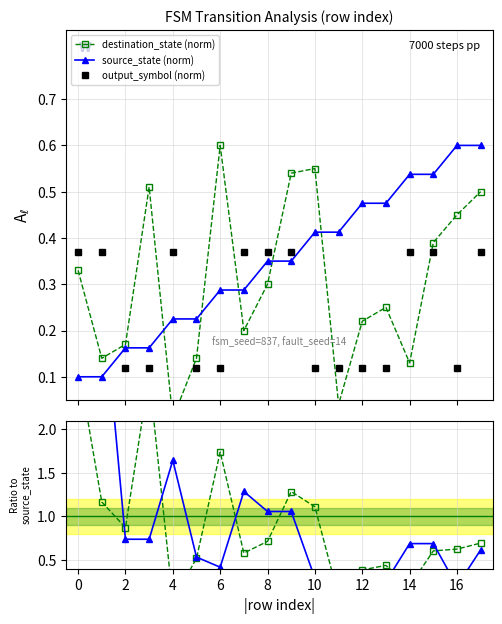

Which series has the largest total across all categories?

output / source